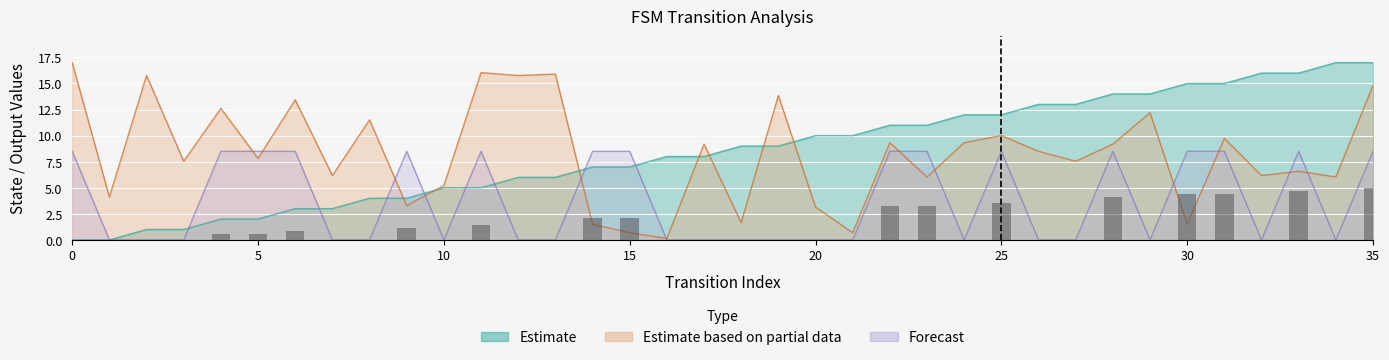

Which has a higher value, 19 or 33?

33